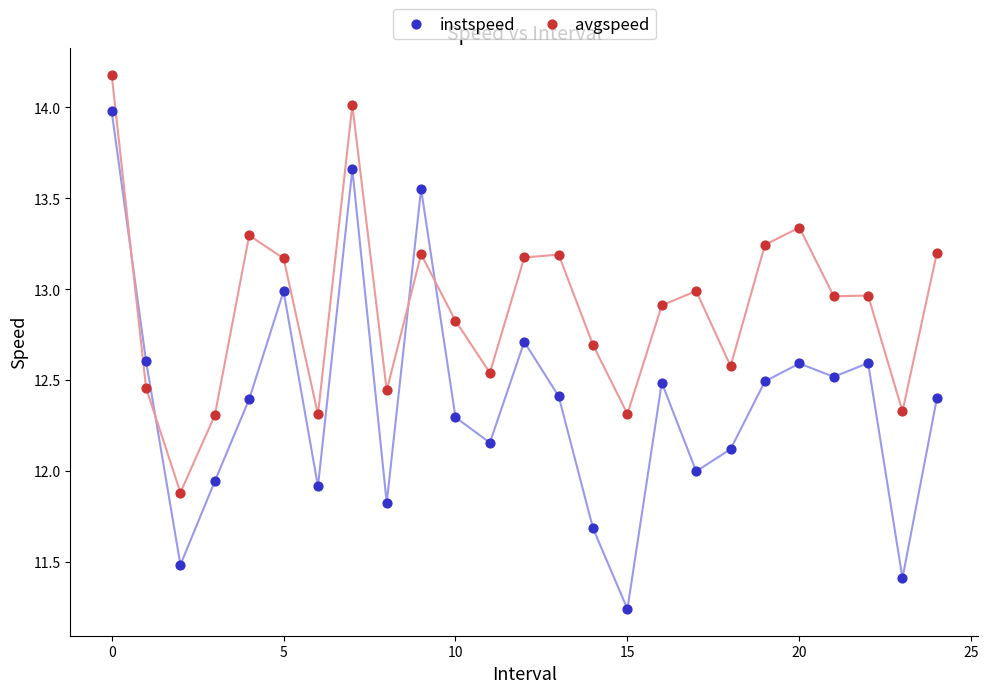

Which series contains the lowest Y value?

instspeed